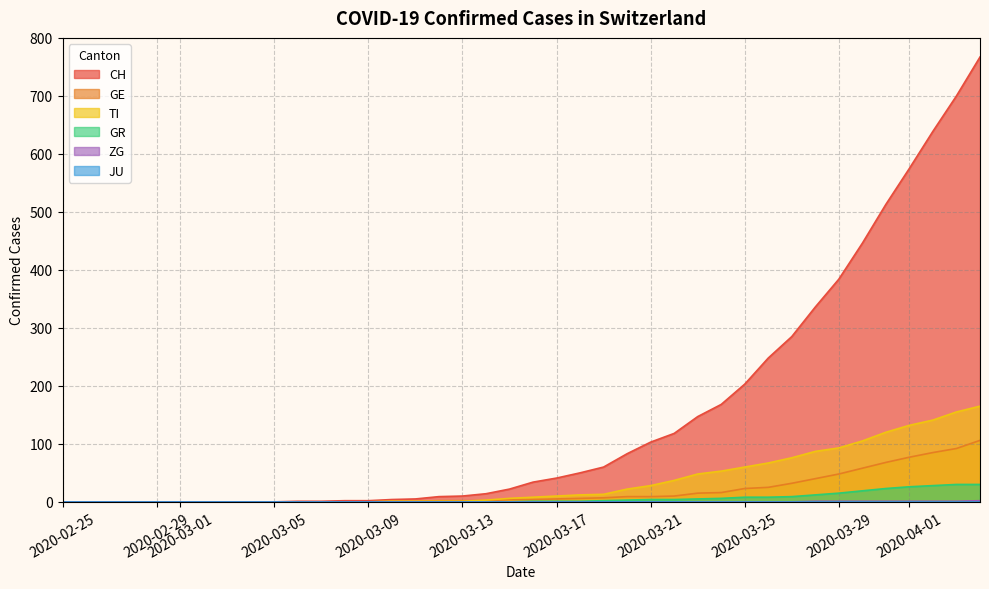

How many positive values does the GE series have?

26